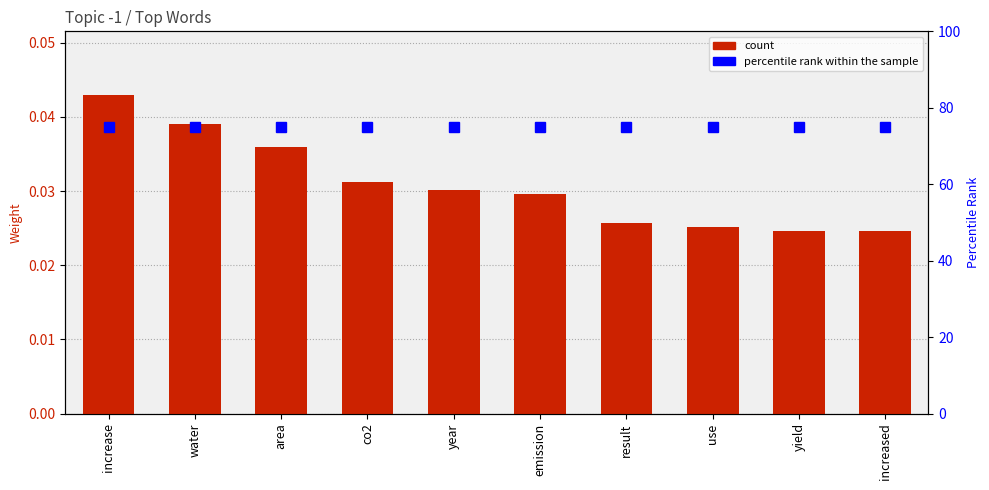

Is it true that count equals 0.0 at yield?

False